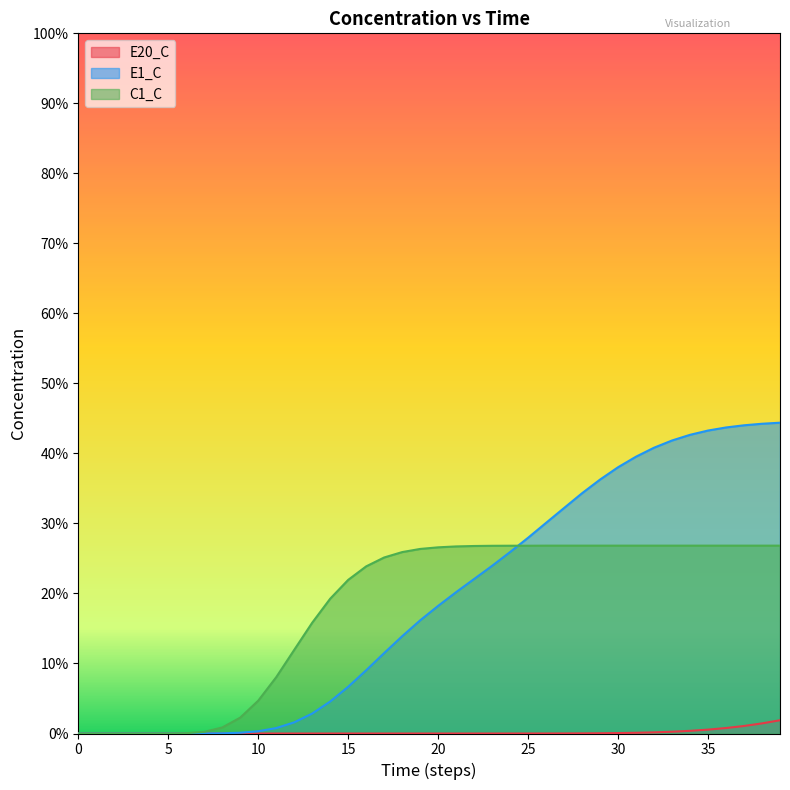

Does the chart have visible grid lines?

No